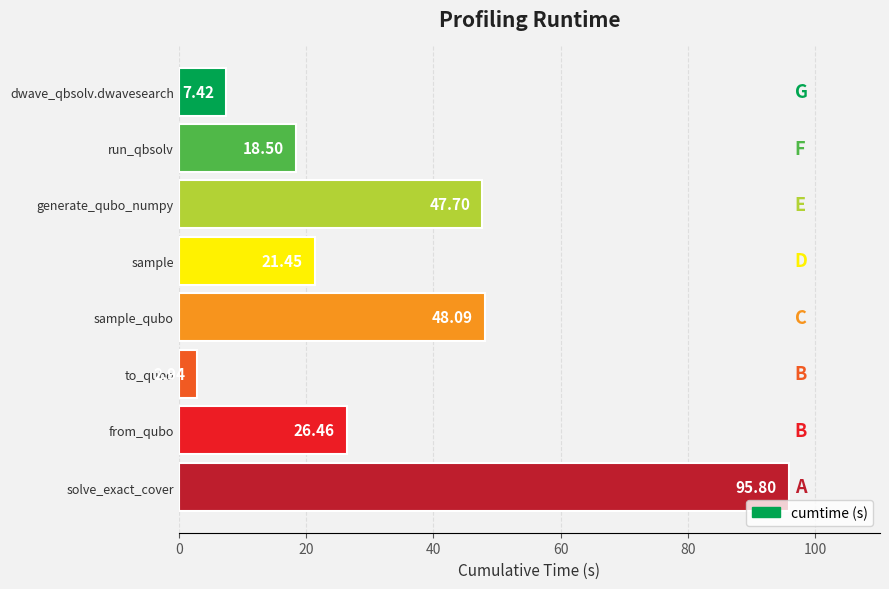

What is the change in value from solve_exact_cover to sample_qubo?

-47.7